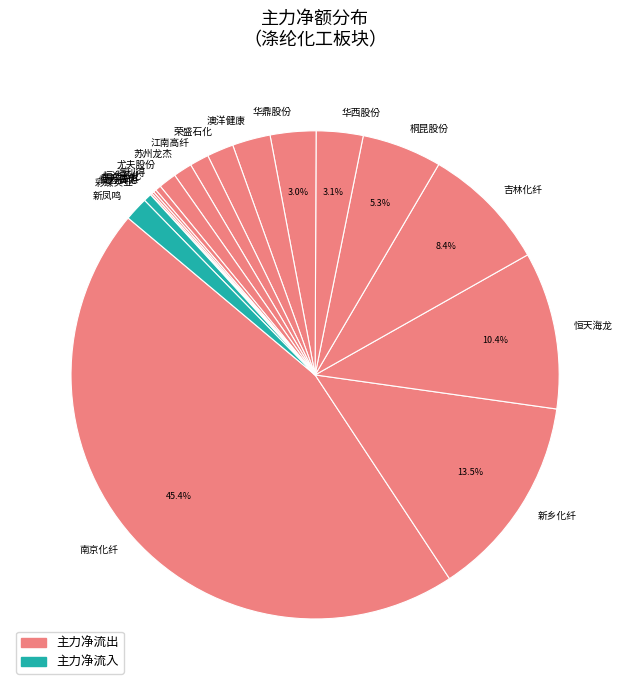

What is the ratio of the value at 苏州龙杰 to the value at 新凤鸣?

0.8